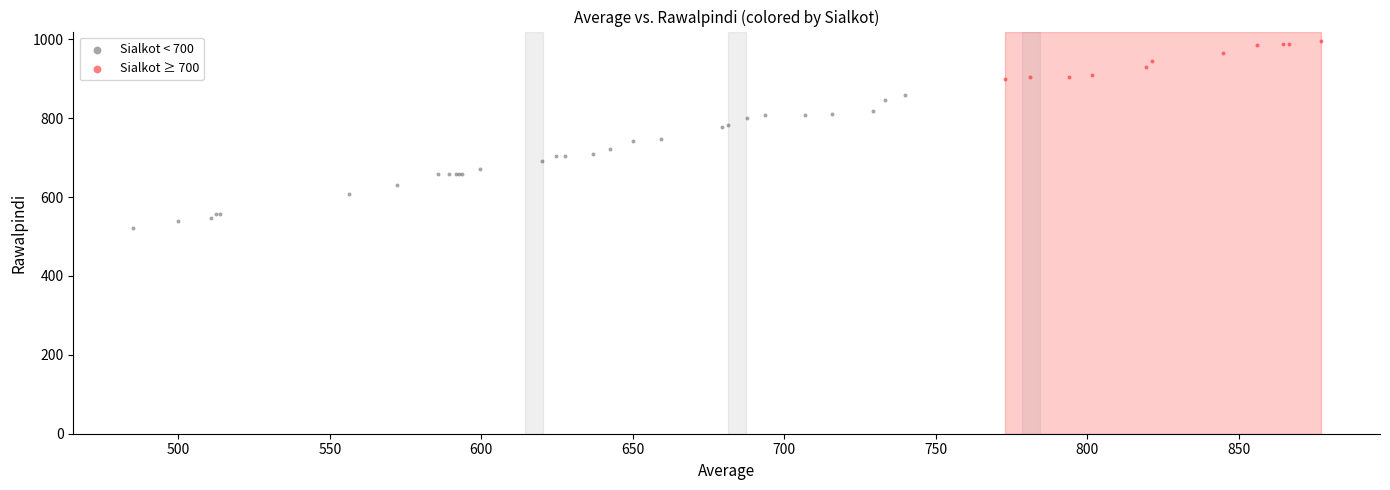

Which series contains the lowest Y value?

Sialkot < 700